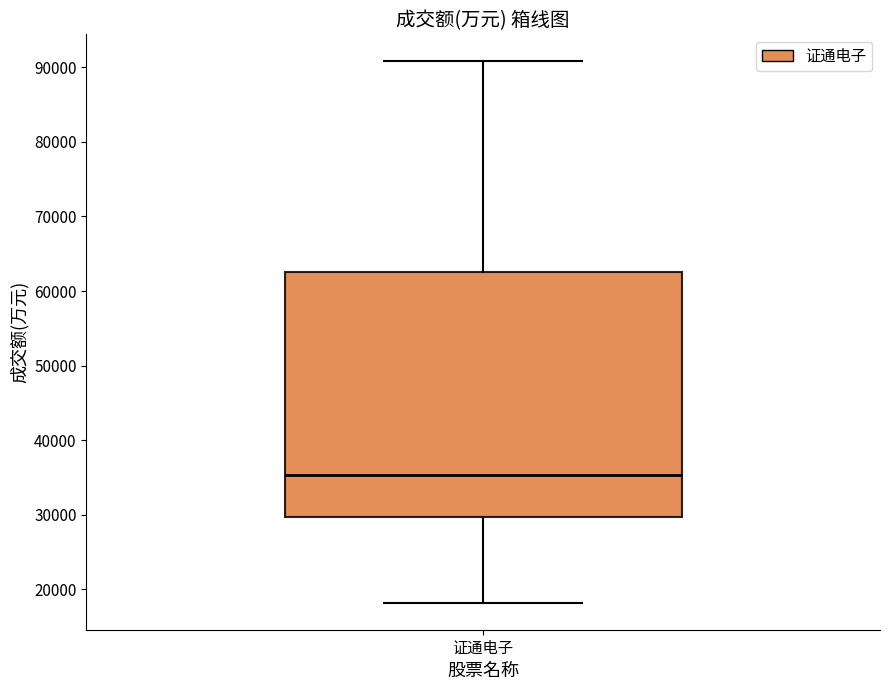

Where is the upper edge of the box for 证通电子 on the y-axis? The values are not printed on the chart, so give them approximately, as read against the axis.

63000